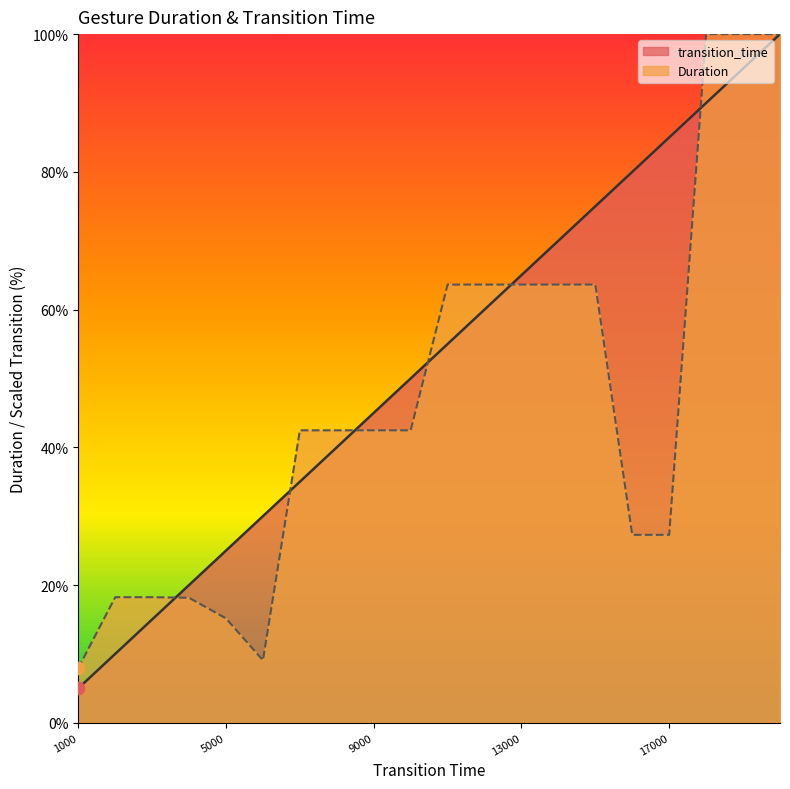

Which series contains the lowest Y value?

transition_time